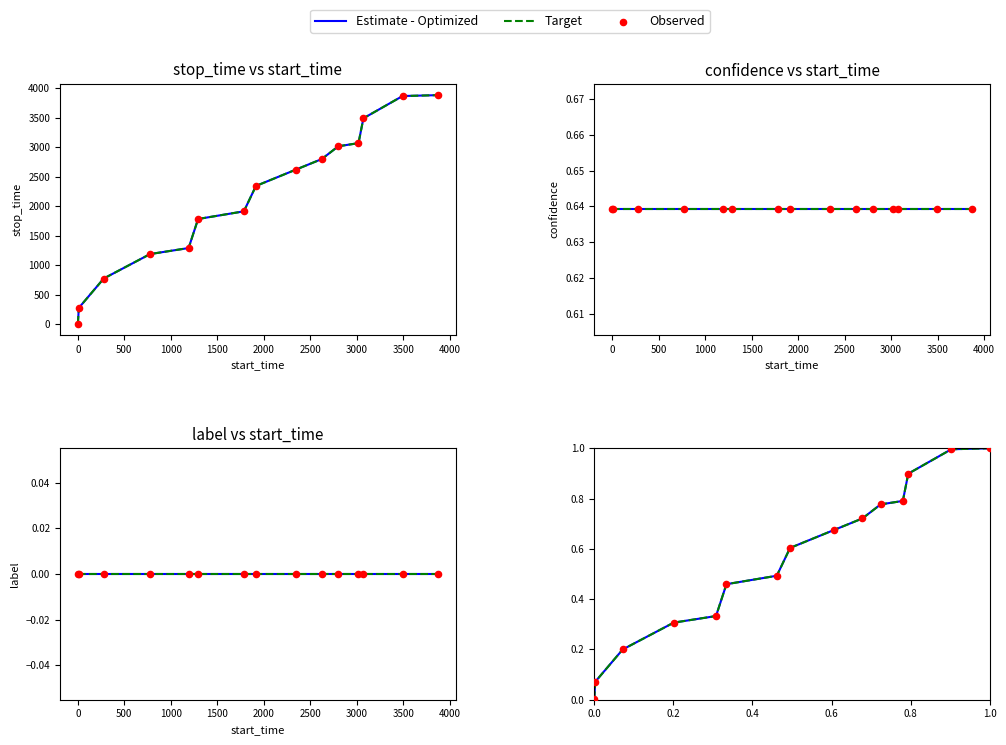

Which series has the largest total across all categories?

Estimate - Optimized